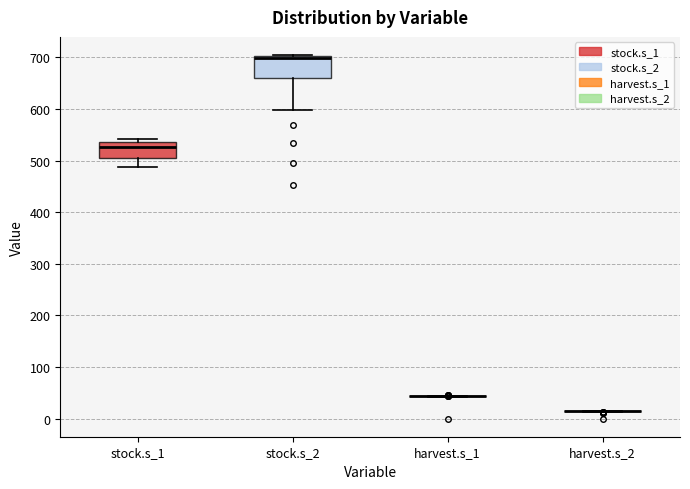

Reading left to right, transcribe this box plot: for each box, give where its median line is, the range the box spans, and where its two whiskers end, as read against the y-axis. The values are not printed on the chart, so give them approximately, as read against the axis.

stock.s_1: median 530, box 500 to 540, whiskers 490 to 540 (just above the box's upper edge)
stock.s_2: median 700 (just below the box's upper edge), box 660 to 700, whiskers 600 to 700
harvest.s_1: box collapsed to a line at 40, whiskers 40 to 40
harvest.s_2: box collapsed to a line at 10, whiskers 10 to 10